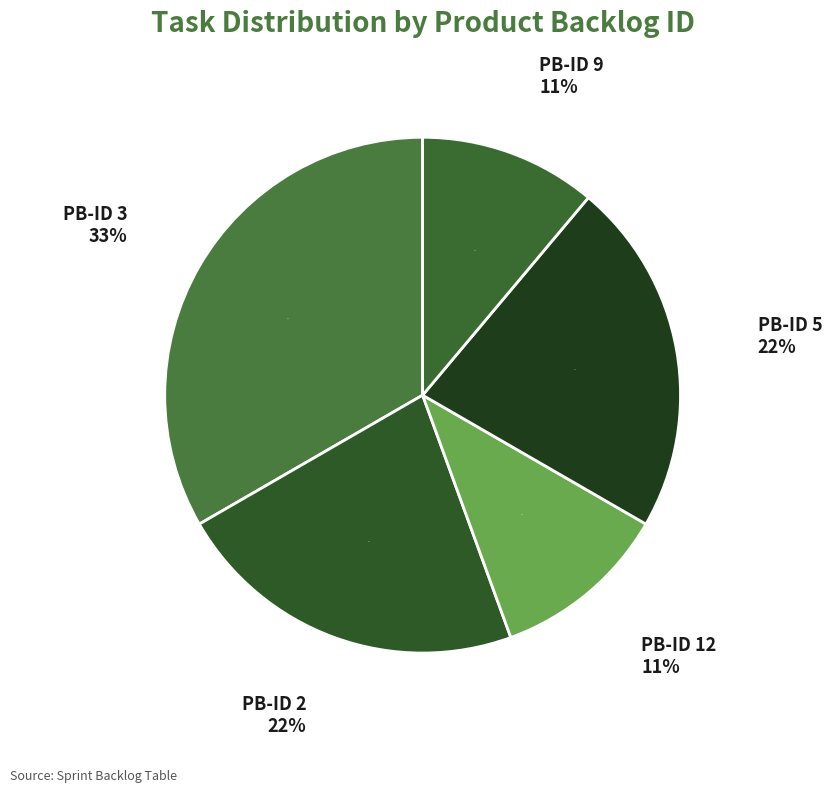

Is PB-ID 2 the majority of the pie?

No